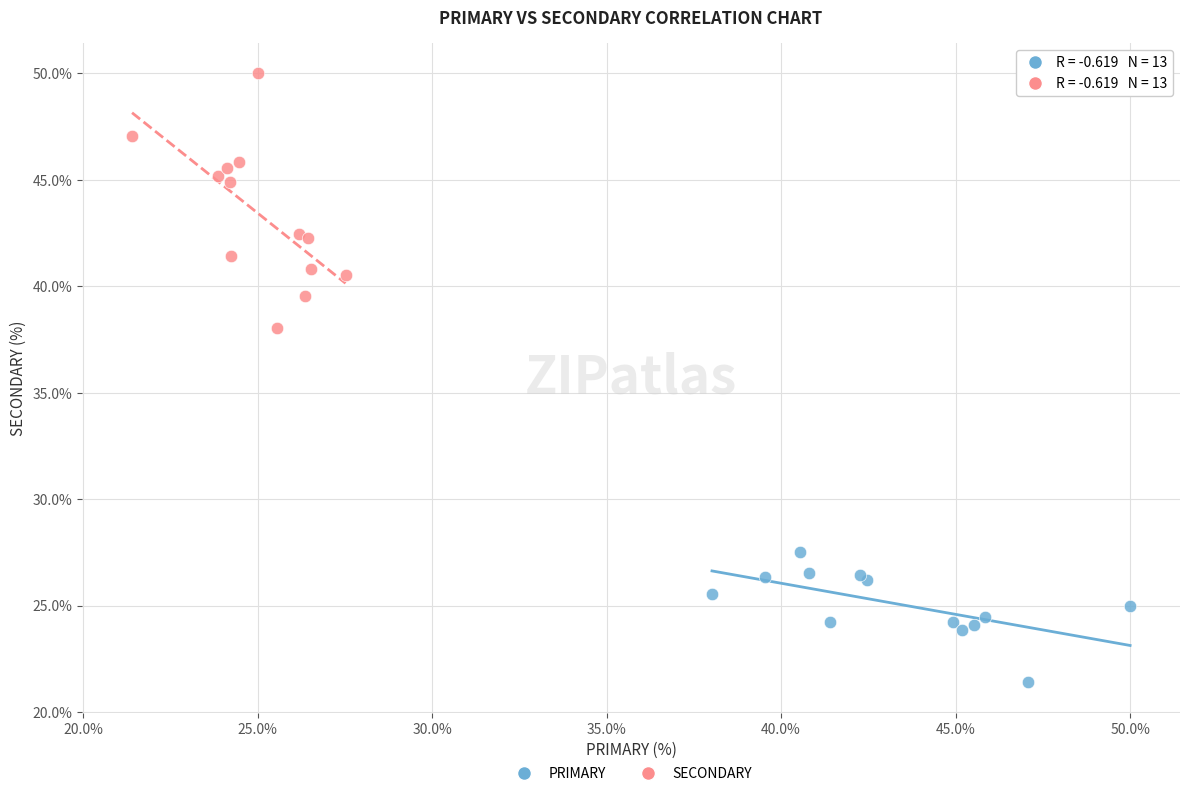

Which series reaches the minimum Y coordinate?

PRIMARY